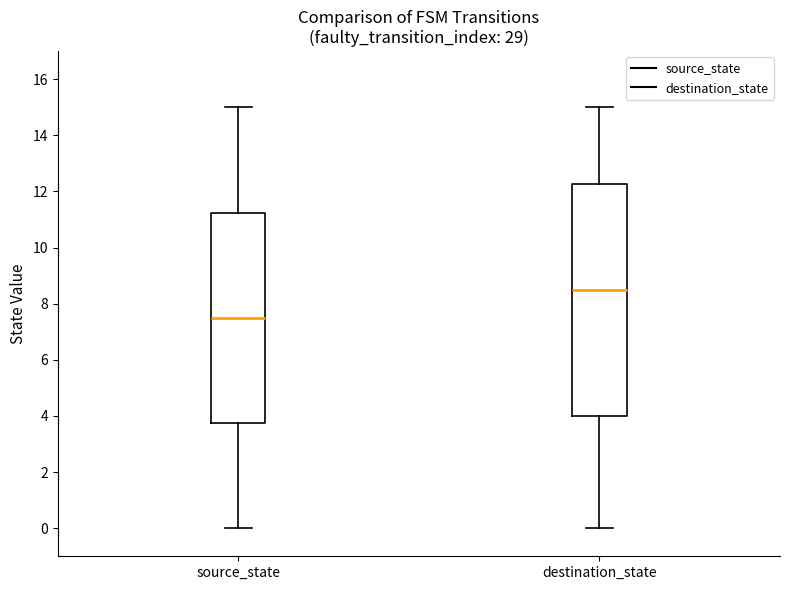

Which box is the tallest, from its lower edge to its upper edge?

destination_state